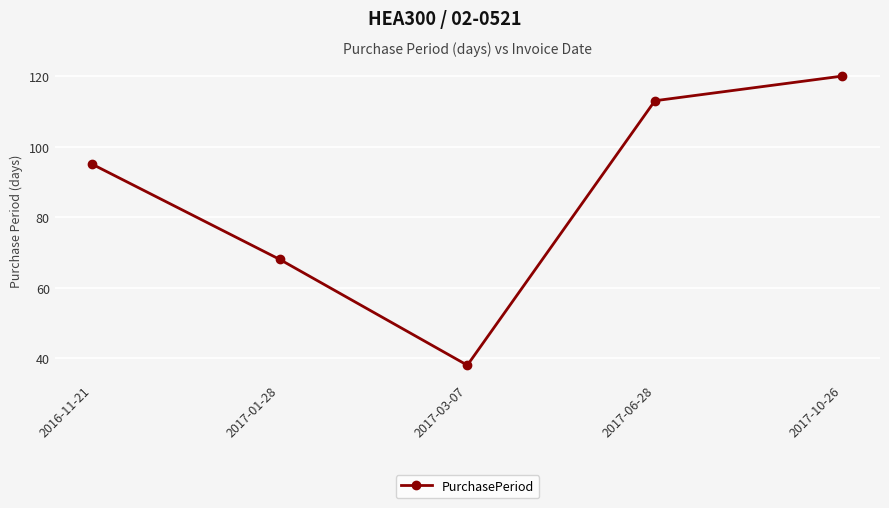

How many points are lower than both their immediate neighbors (excluding endpoints)?

1